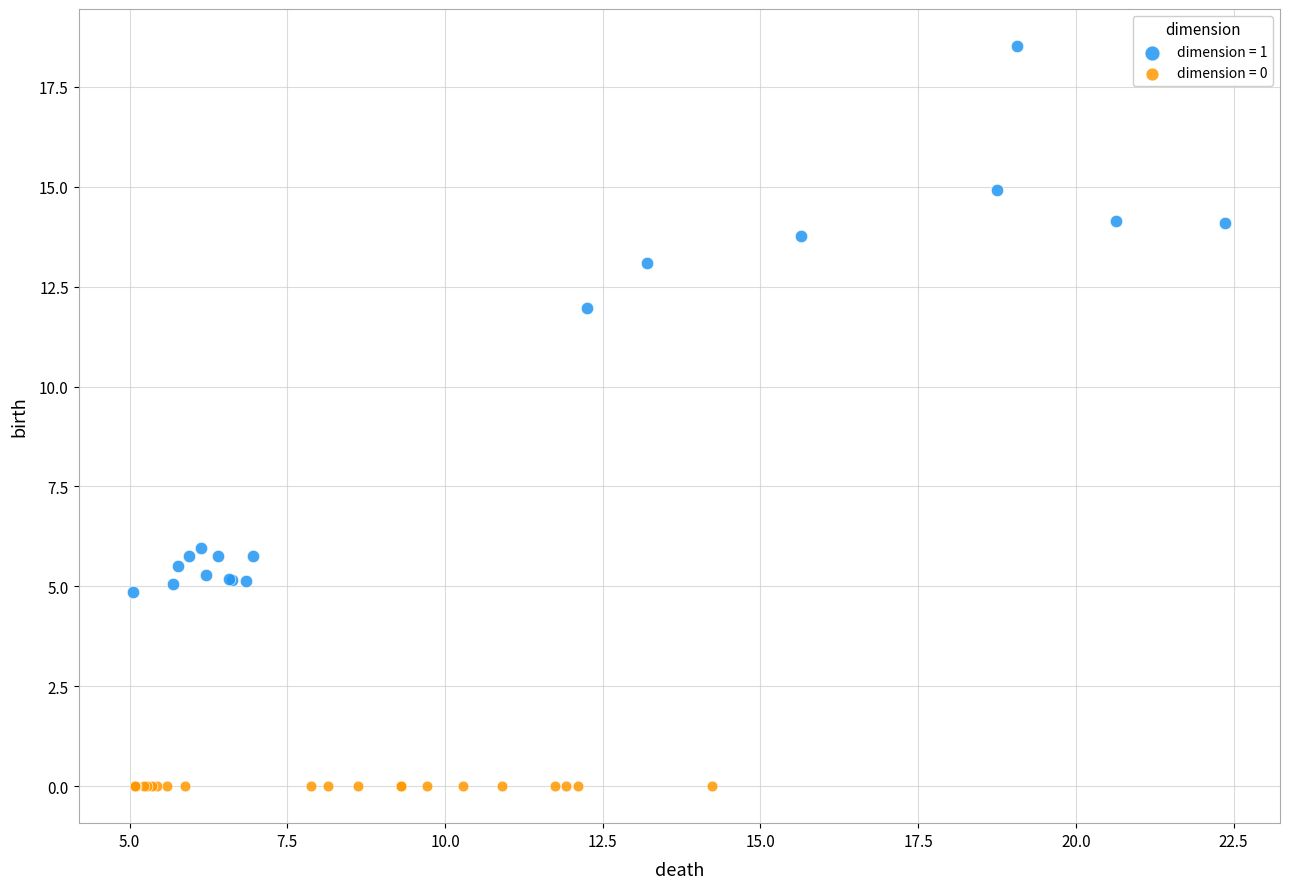

Which series reaches the maximum Y coordinate?

dimension = 1